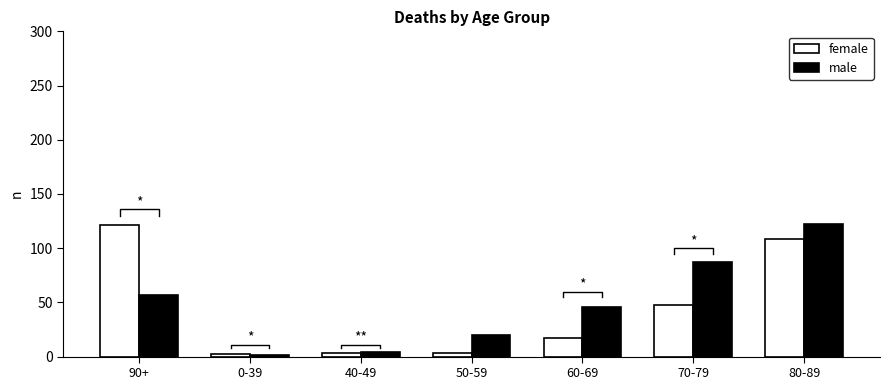

Is it true that male equals 4 at 40-49?

True